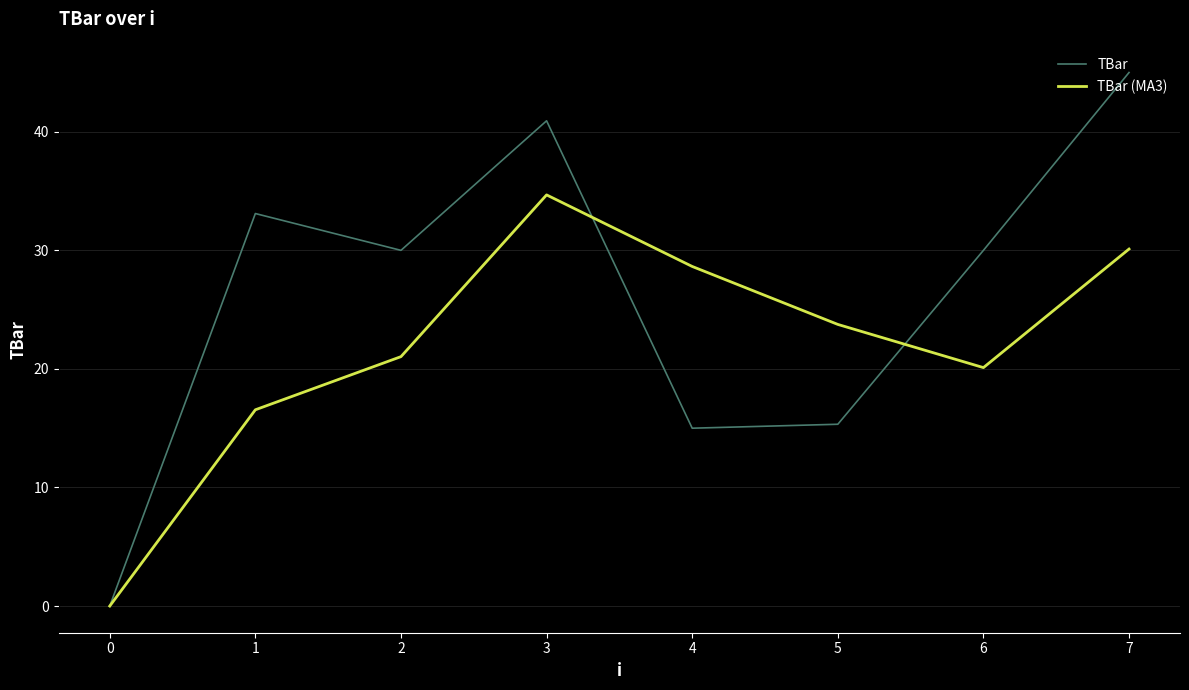

Read the TBar value at 4.

15.0